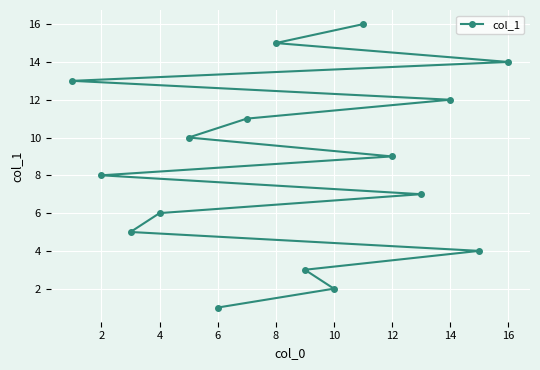

Reading right to left, transcribe all the data shown in this chart.

16	15	14	13	12	11	10	9	8	7	6	5	4	3	2	1